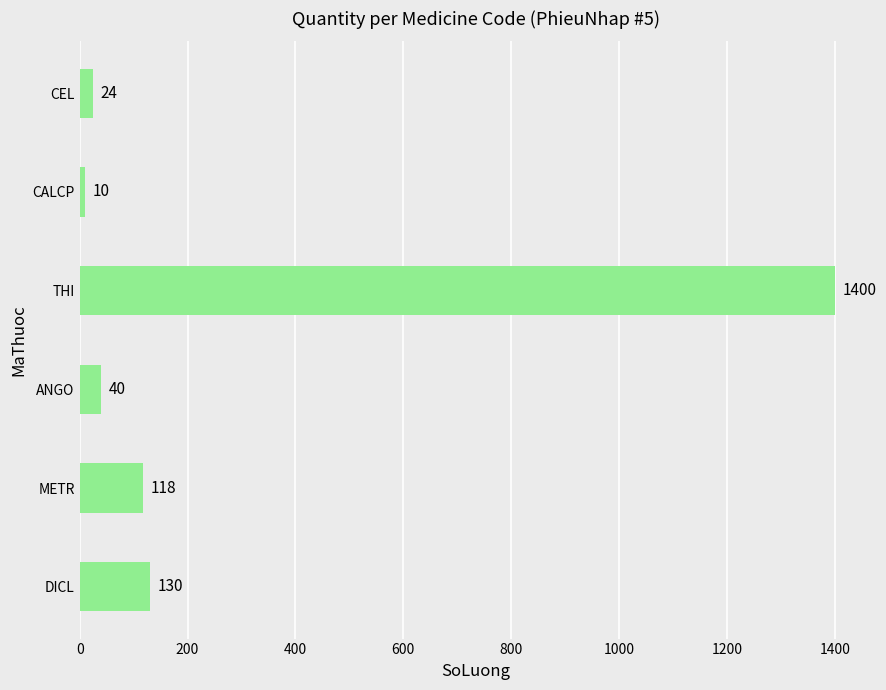

Which has a higher value, METR or CALCP?

METR